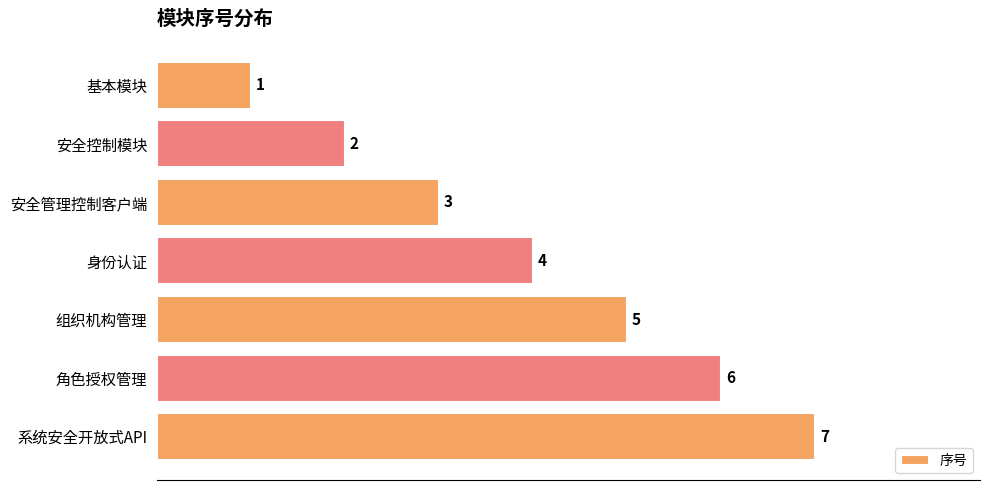

Rank the categories by value from lowest to highest.

基本模块, 安全控制模块, 安全管理控制客户端, 身份认证, 组织机构管理, 角色授权管理, 系统安全开放式API